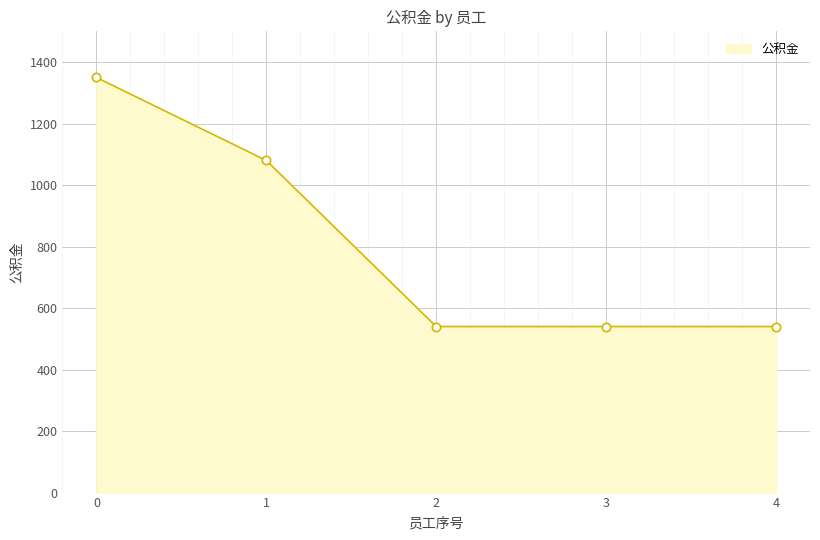

What is the change in value from 1 to 2?

-540